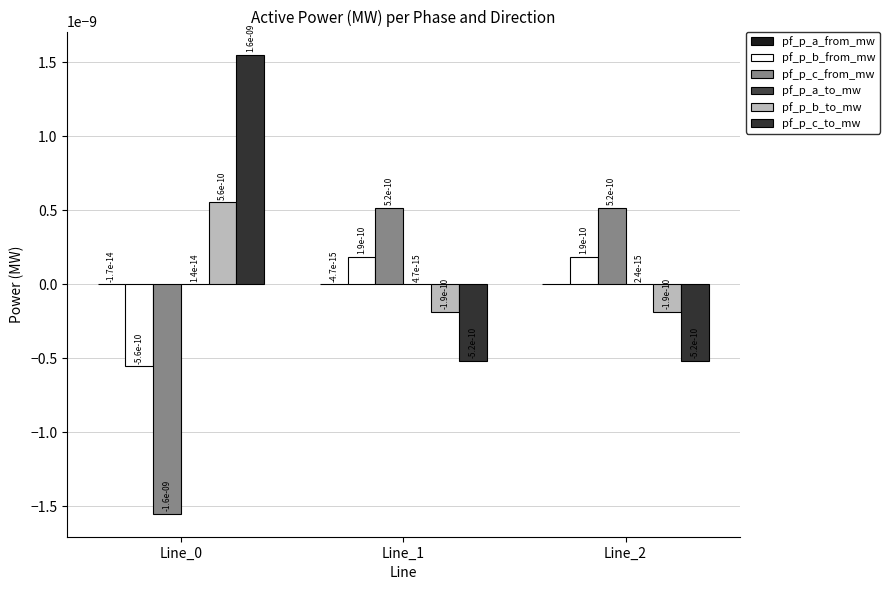

How many values in pf_p_c_from_mw are above zero?

2